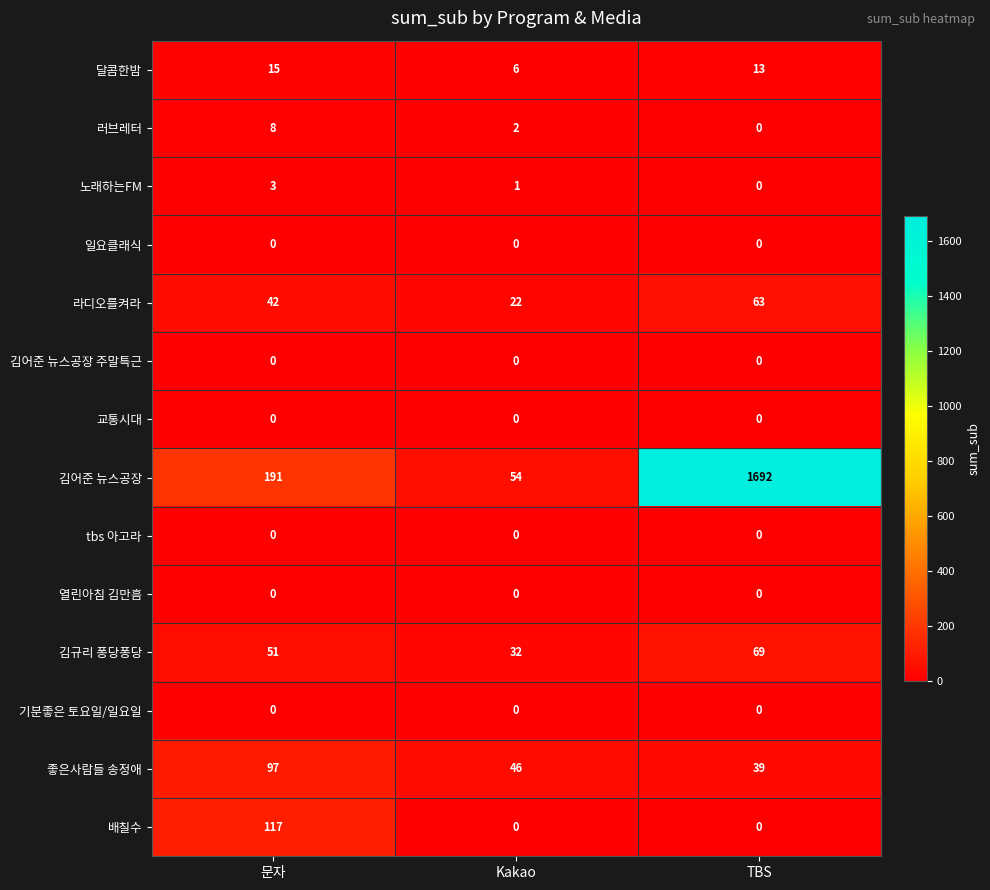

What is the total value across all series at 문자?

524